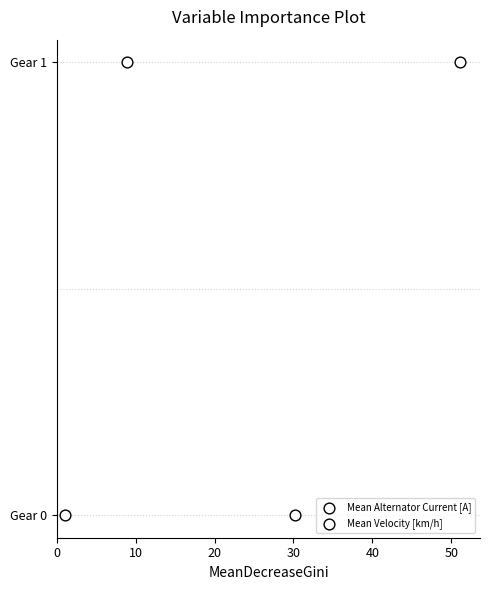

Which series reaches the maximum Y coordinate?

Mean Alternator Current [A]